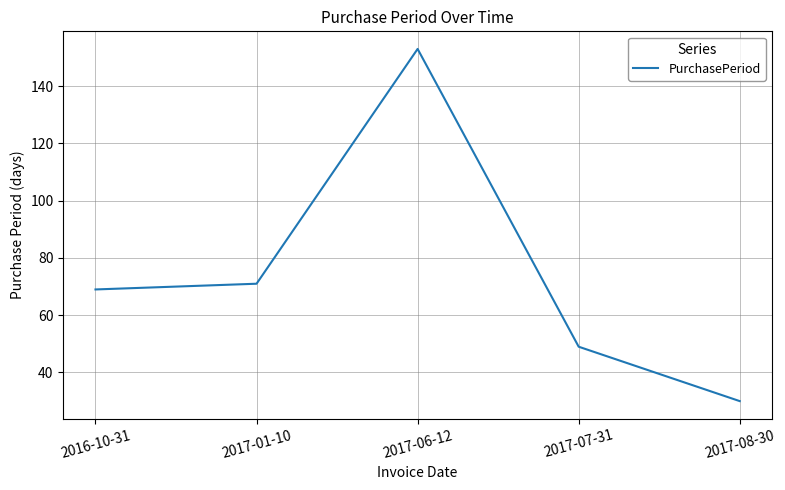

What is the sum of all values?

372